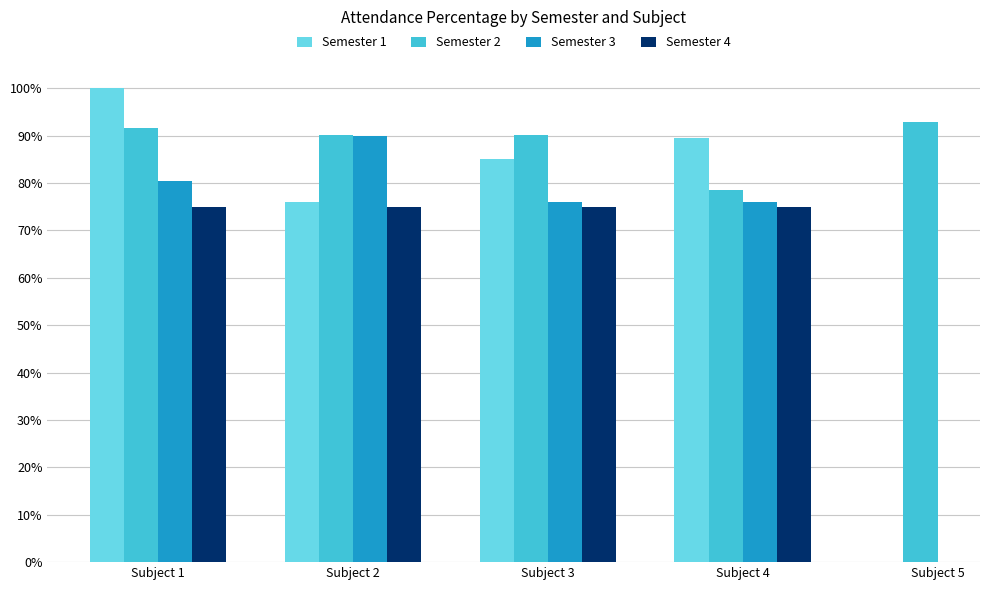

How many bars are there in each group?

4